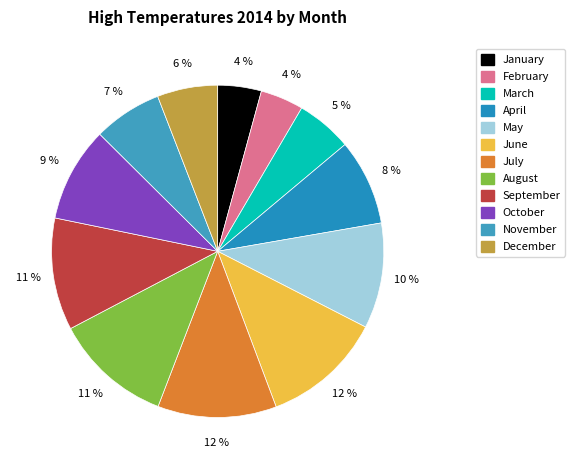

What percentage is the August slice, to the nearest percent?

11%